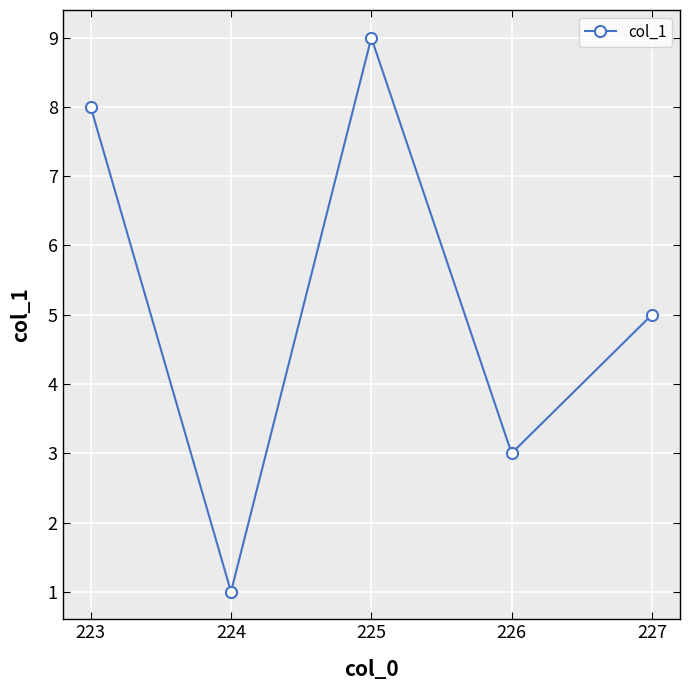

Where is the first local minimum?

224